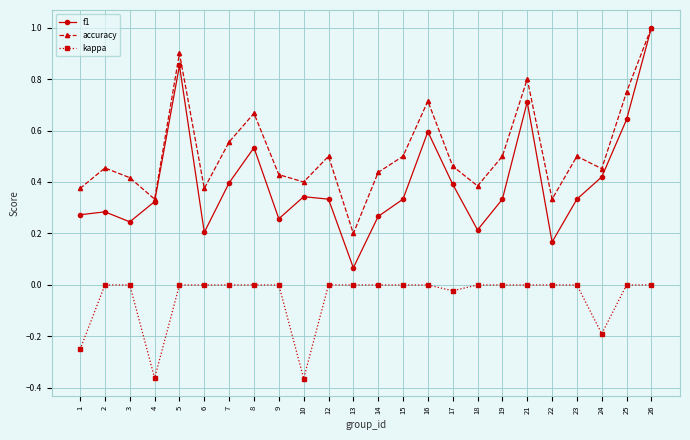

Rank the series at 22 from lowest to highest value.

kappa, f1, accuracy